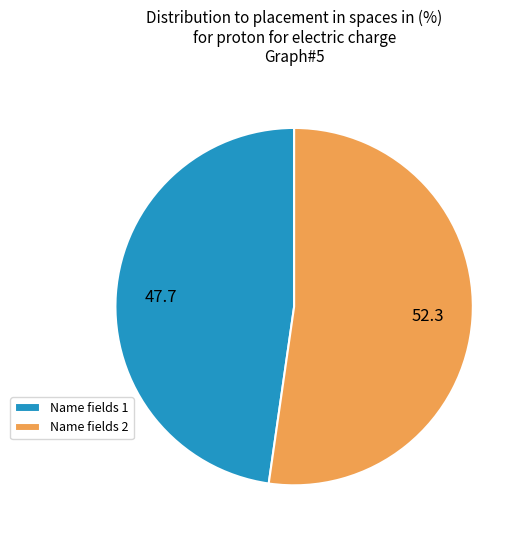

Rank the categories by value from lowest to highest.

Name fields 1, Name fields 2